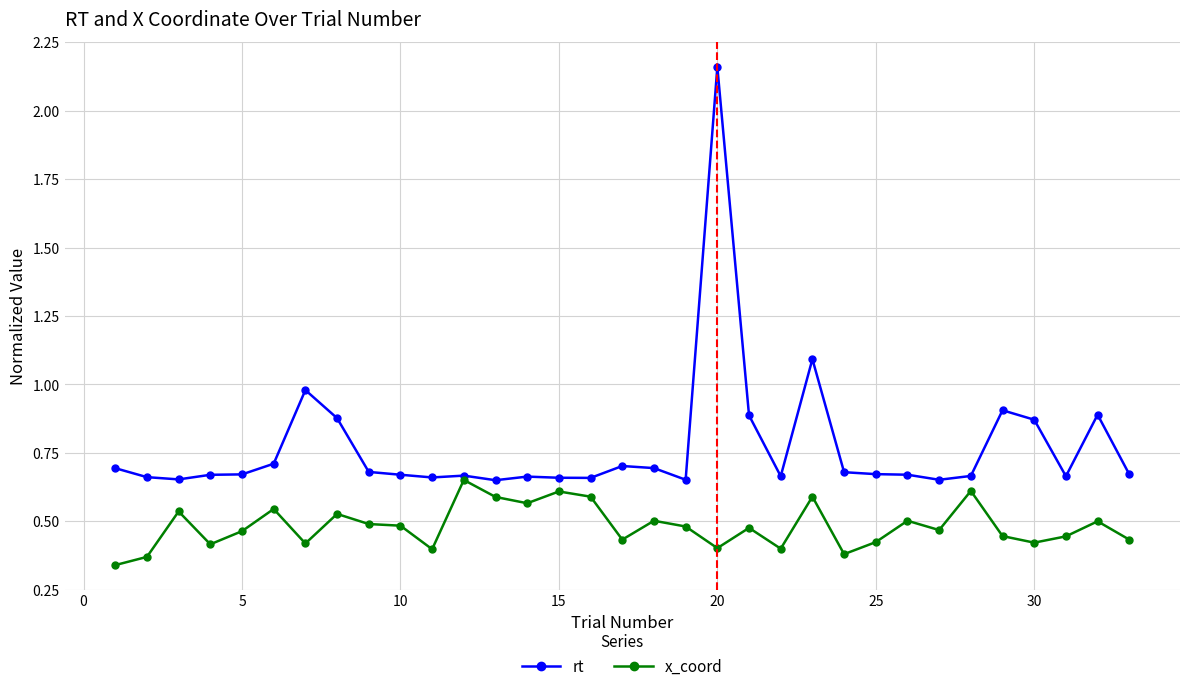

Which series has the largest total across all categories?

rt